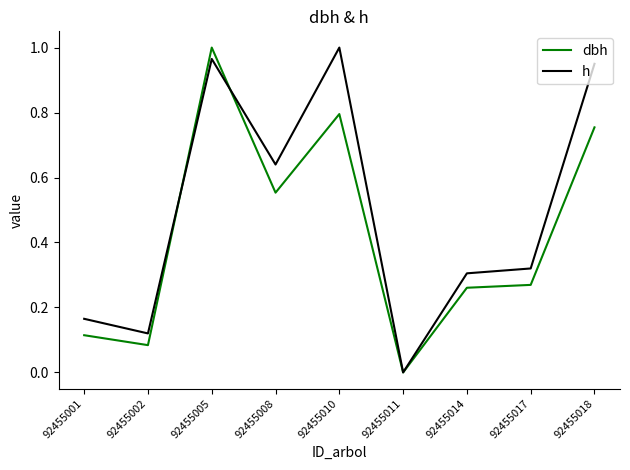

Which series changed the most between 92455001 and 92455018?

h